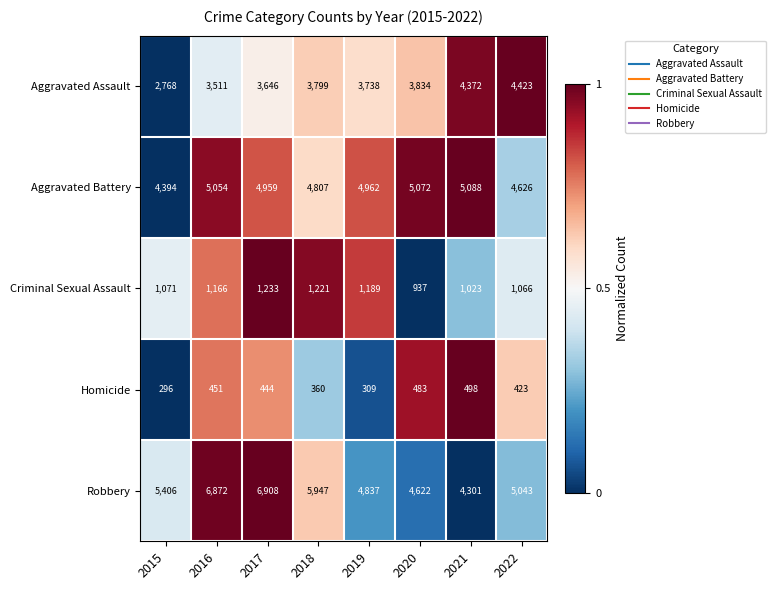

At which category does the chart reach its minimum across all series?

2015